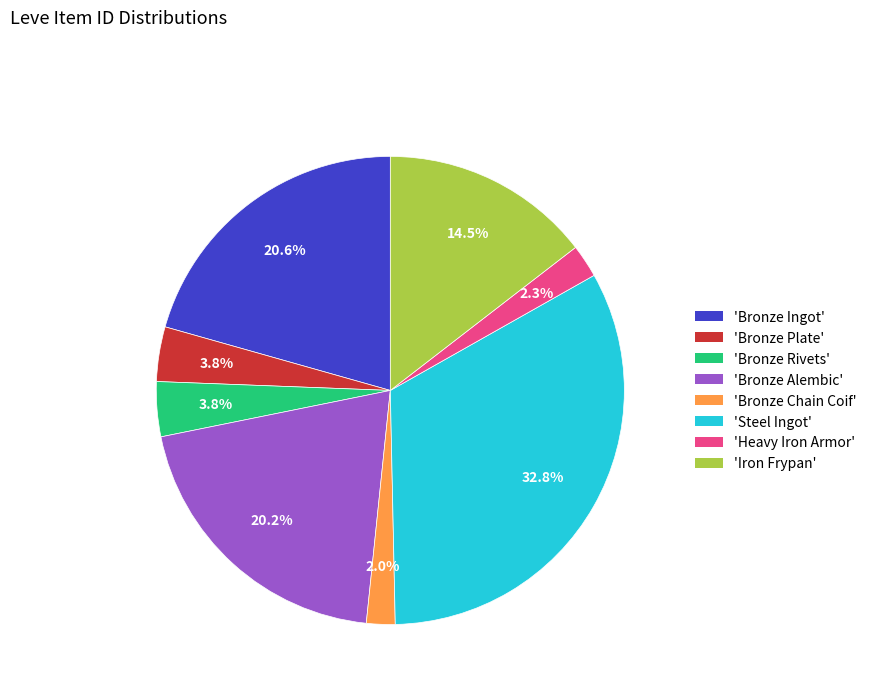

To the nearest percent, what is the average slice percentage?

12%